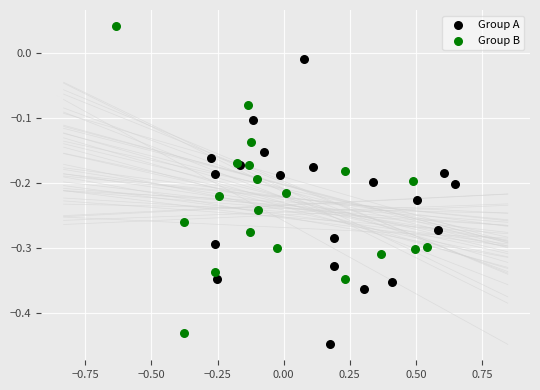

Which series reaches the maximum Y coordinate?

Group B